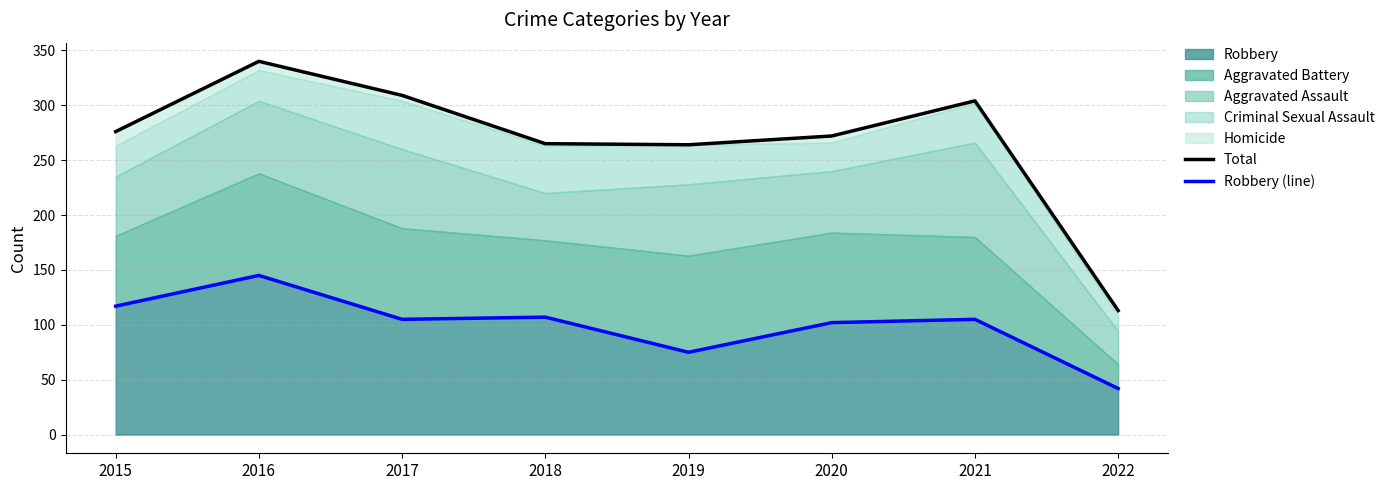

What is the approximate value of Total at 2021, to the nearest 10?

300